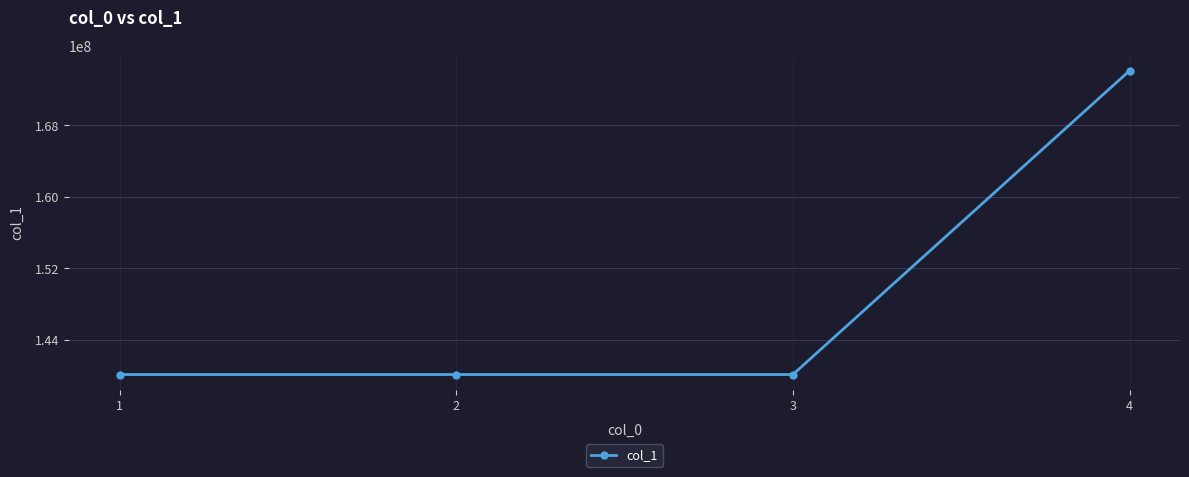

Approximately how many times larger is the value at 3 compared to 2?

1.0